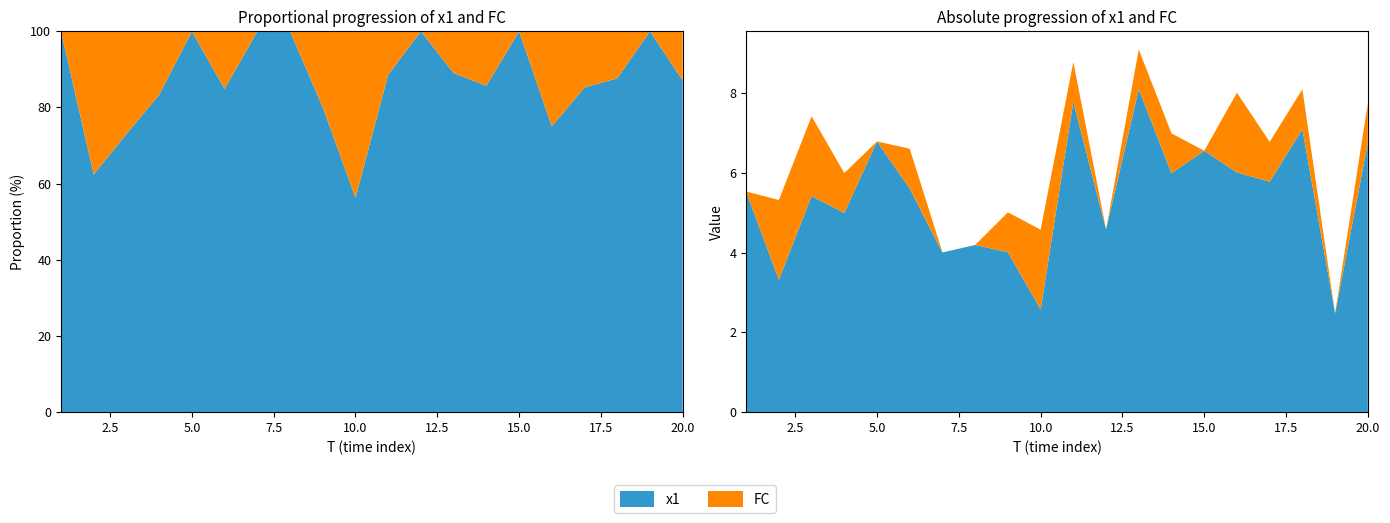

Reading left to right, extract all data points from this chart.

x1: 5.5	3.3	5.4	5.0	6.8	5.6	4.0	4.2	4.0	2.6	7.8	4.6	8.1	6.0	6.6	6.0	5.8	7.1	2.5	6.7
FC: 0.0	2.0	2.0	1.0	0.0	1.0	0.0	0.0	1.0	2.0	1.0	0.0	1.0	1.0	0.0	2.0	1.0	1.0	0.0	1.0